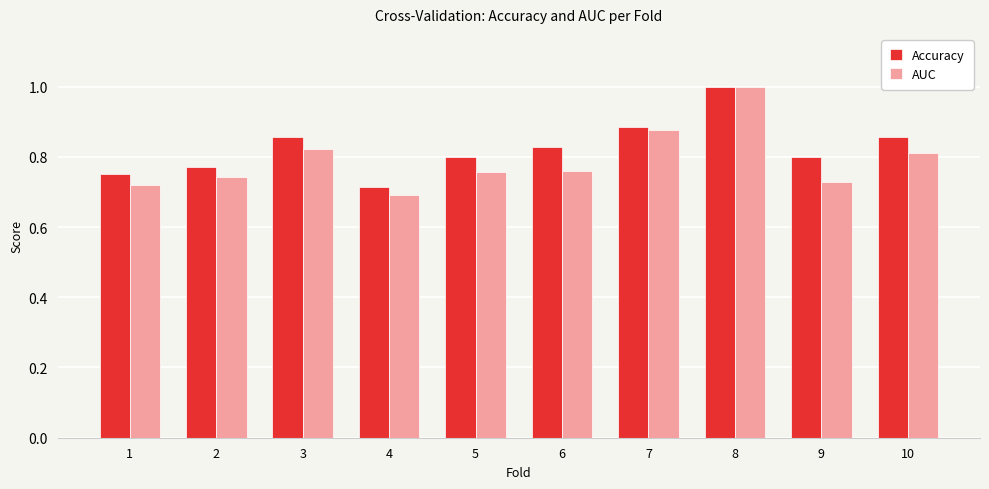

Which category has the lowest value across all series?

4